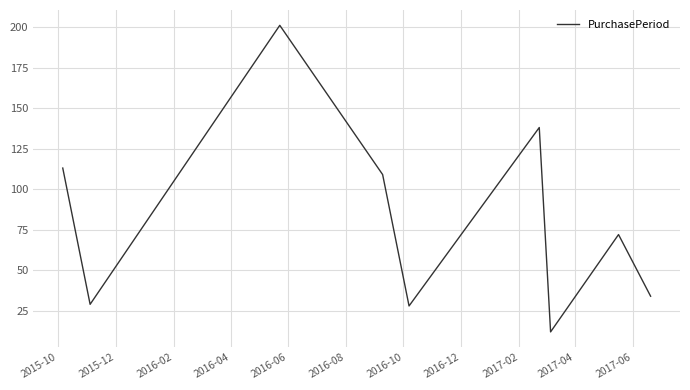

What is the maximum value shown in the chart?

201